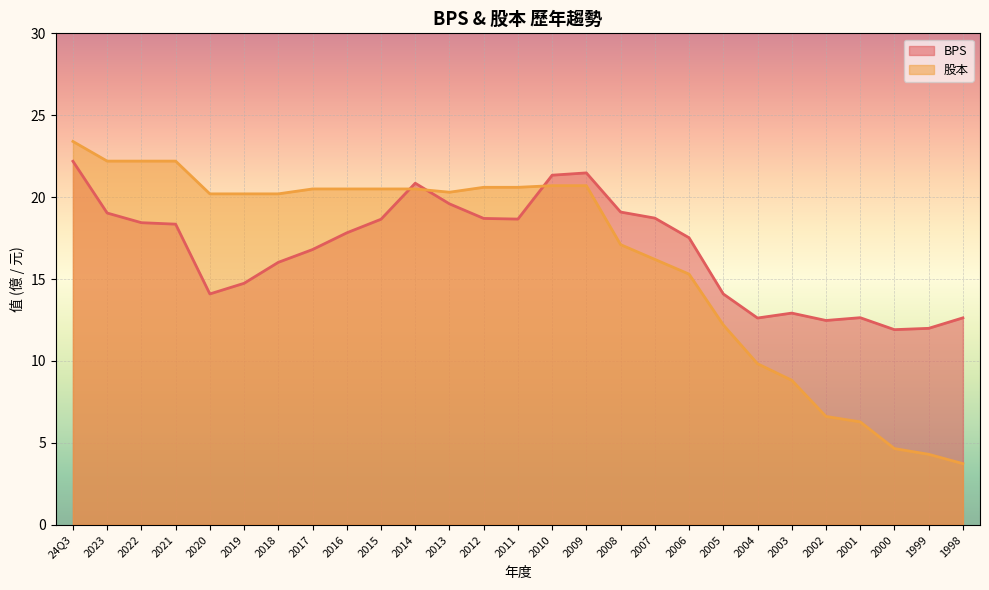

What is the total value across all series at 2021?

40.5